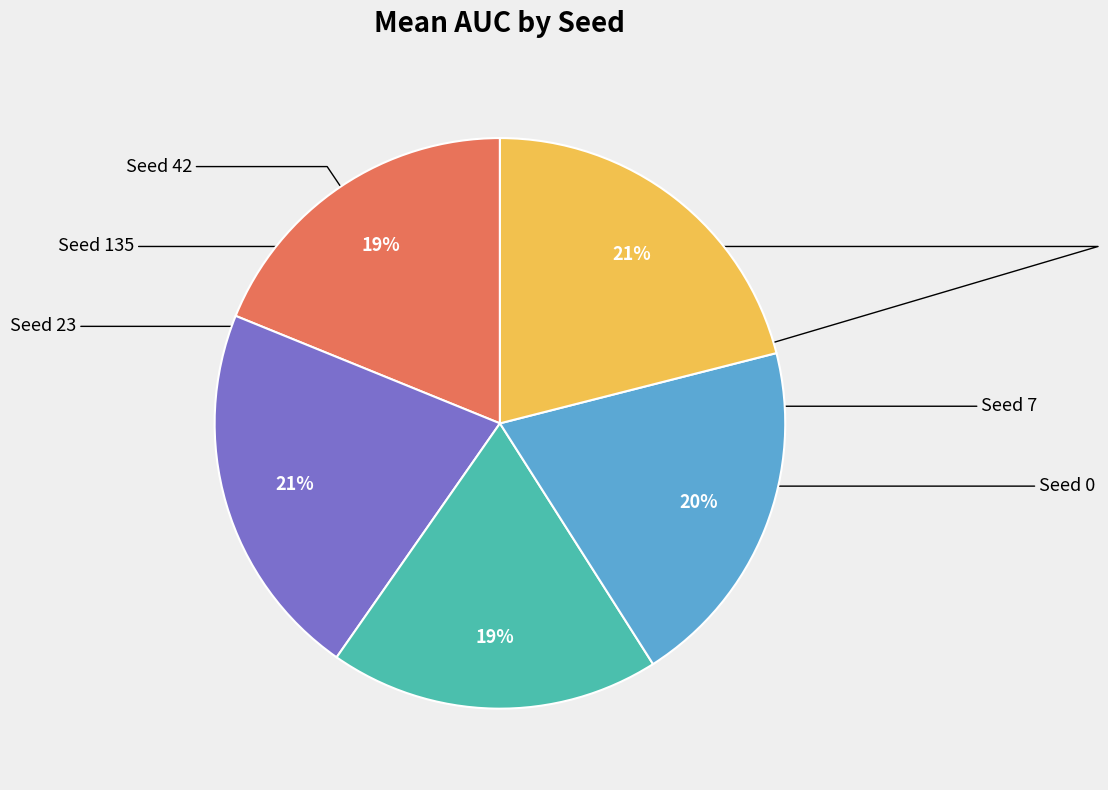

How many slices are in this pie chart?

5